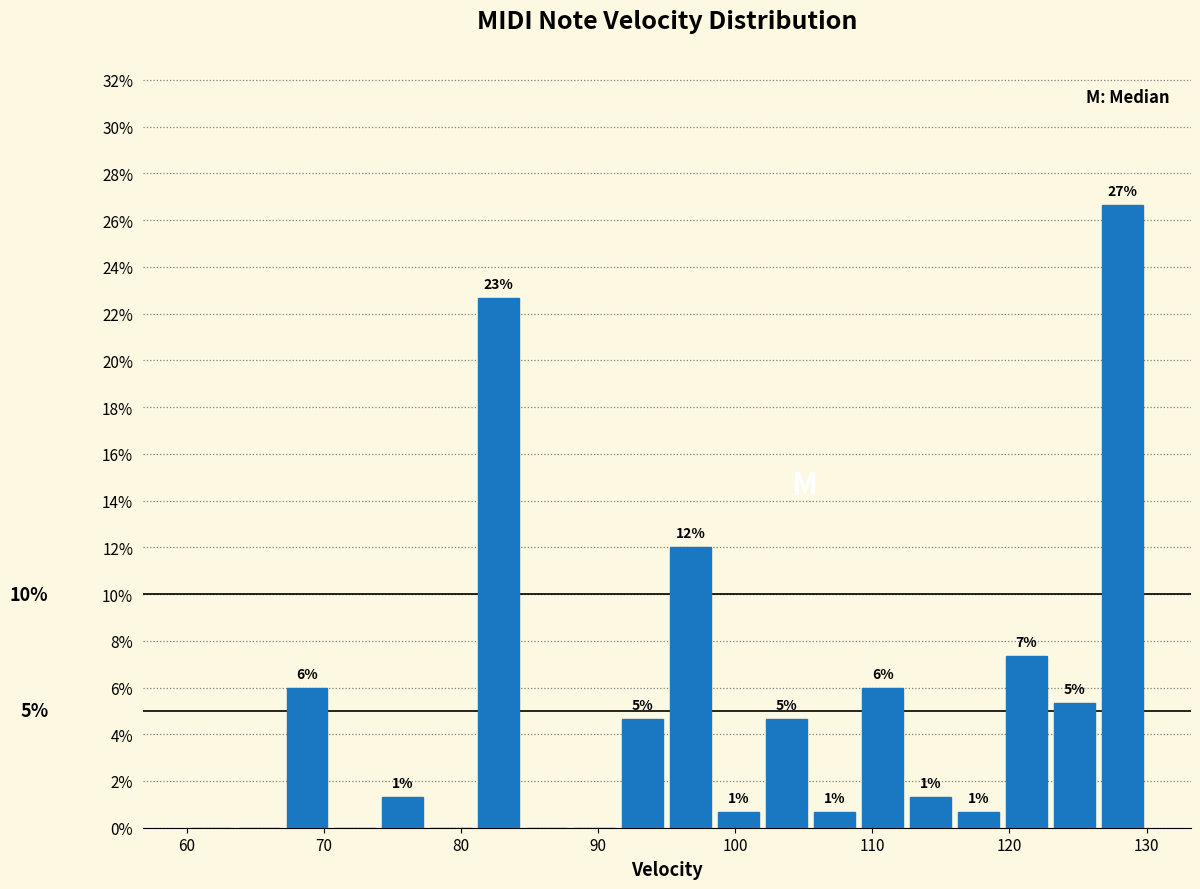

Read against the x-axis, roughly where is the centre of the tallest bar?

128